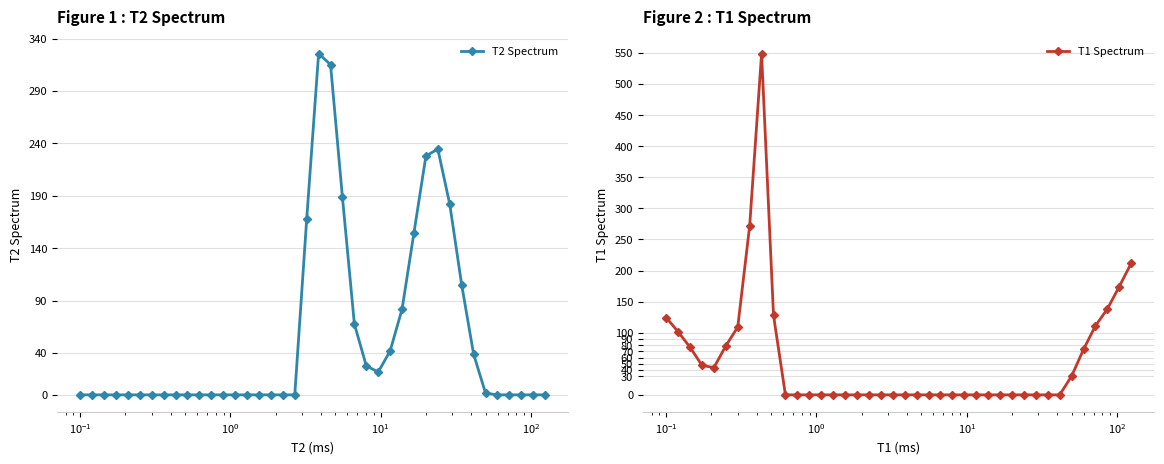

True or false: T1 Spectrum has more than 0 interior local peaks.

True